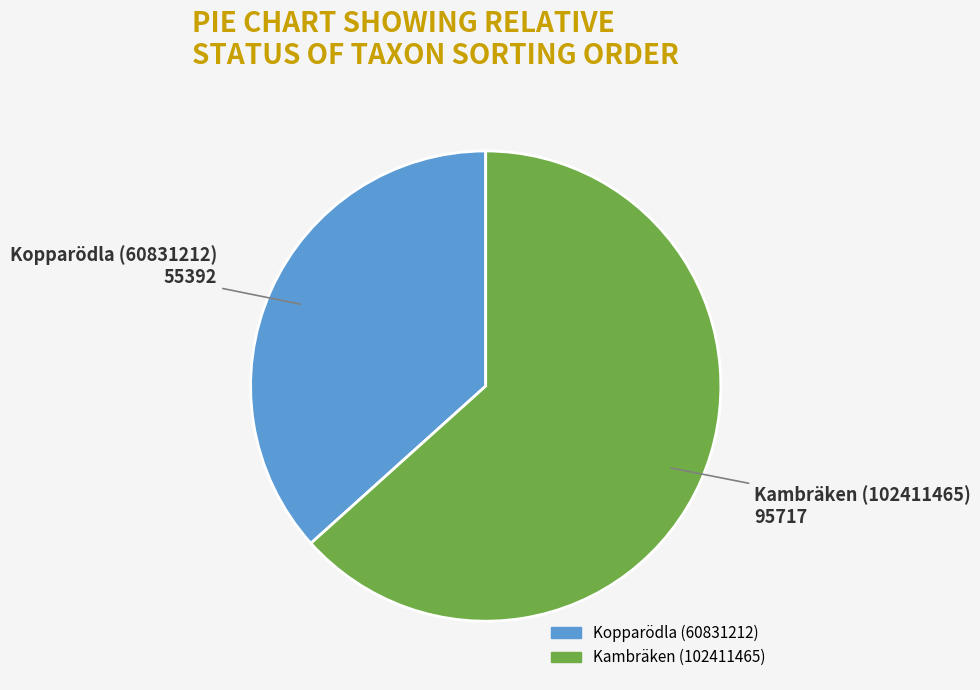

True or false: Kambräken (102411465) accounts for 57% of the total.

False